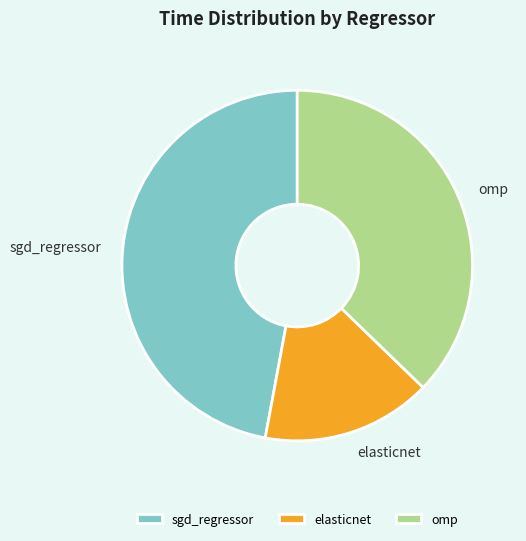

Between omp and elasticnet, which is larger?

omp